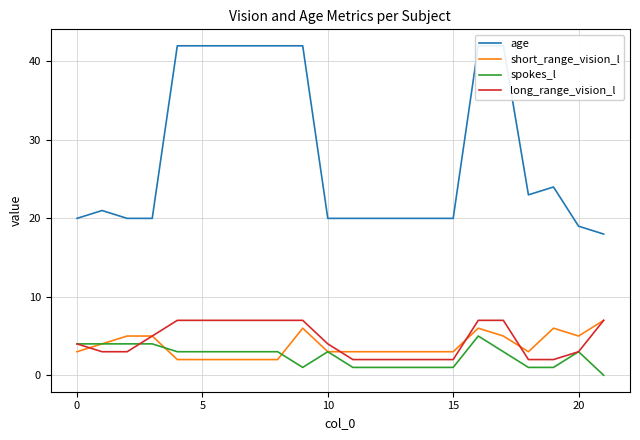

True or false: spokes_l and age intersect in this chart.

False